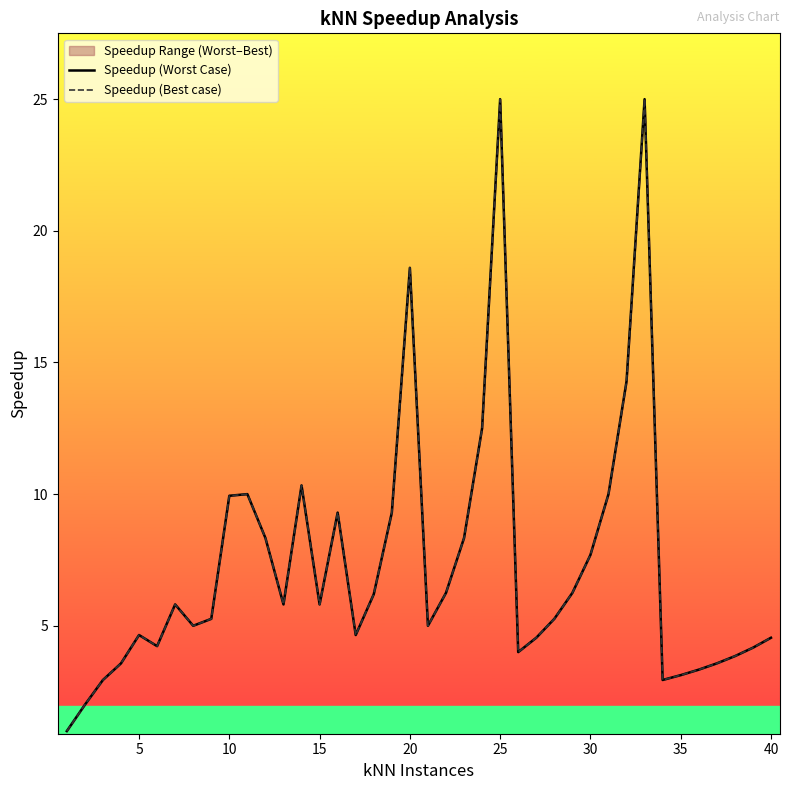

Reading left to right, what are all the values shown in this chart?

Speedup (Worst Case): 1.0	2.0	2.9	3.6	4.6	4.2	5.8	5.0	5.3	9.9	10.0	8.3	5.8	10.3	5.8	9.3	4.6	6.2	9.3	18.6	5.0	6.3	8.3	12.5	25.0	4.0	4.5	5.3	6.3	7.7	10.0	14.3	25.0	2.9	3.1	3.3	3.6	3.8	4.2	4.5
Speedup (Best case): 1.0	2.0	2.9	3.6	4.6	4.2	5.8	5.0	5.3	9.9	10.0	8.3	5.8	10.3	5.8	9.3	4.6	6.2	9.3	18.6	5.0	6.3	8.3	12.5	25.0	4.0	4.5	5.3	6.3	7.7	10.0	14.3	25.0	2.9	3.1	3.3	3.6	3.8	4.2	4.5